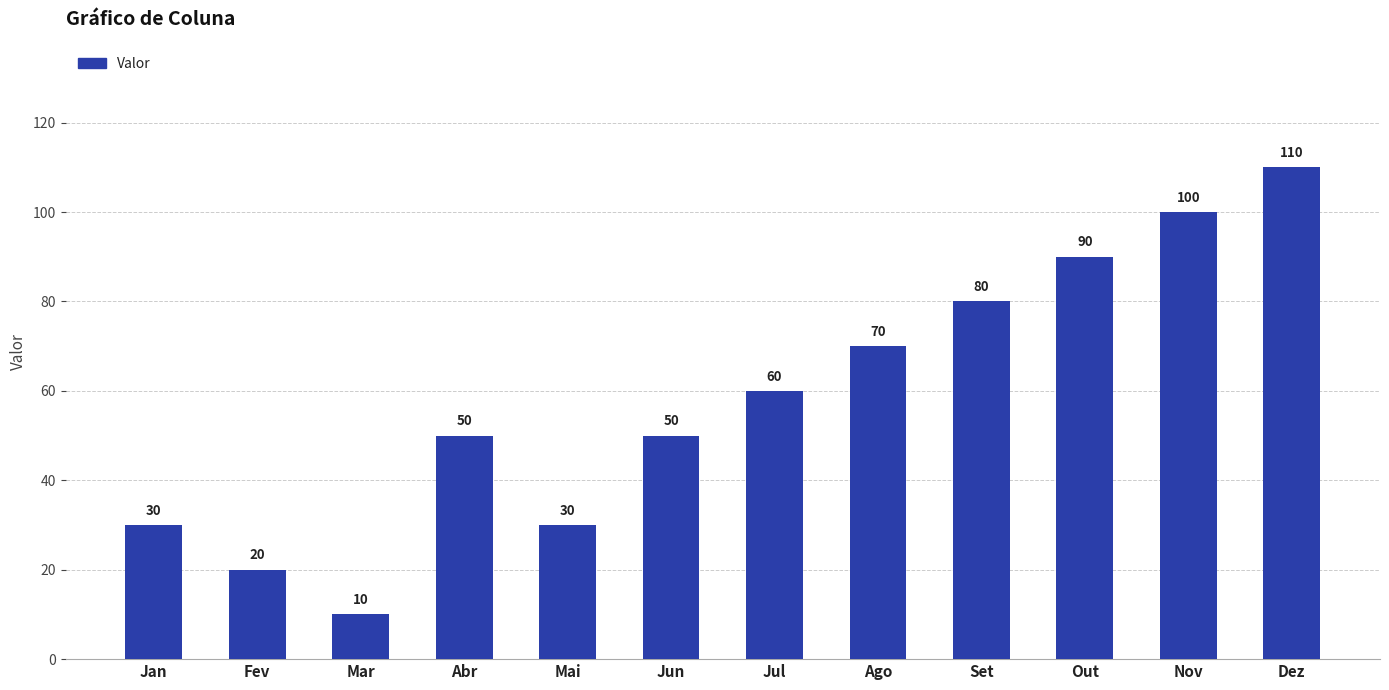

How many distinct data groups are displayed?

1